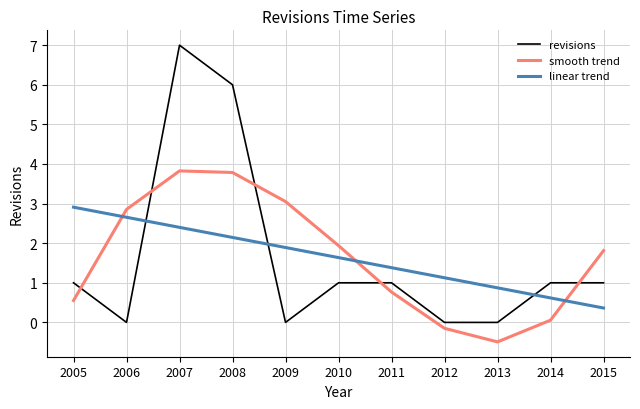

True or false: smooth trend and revisions intersect in this chart.

True